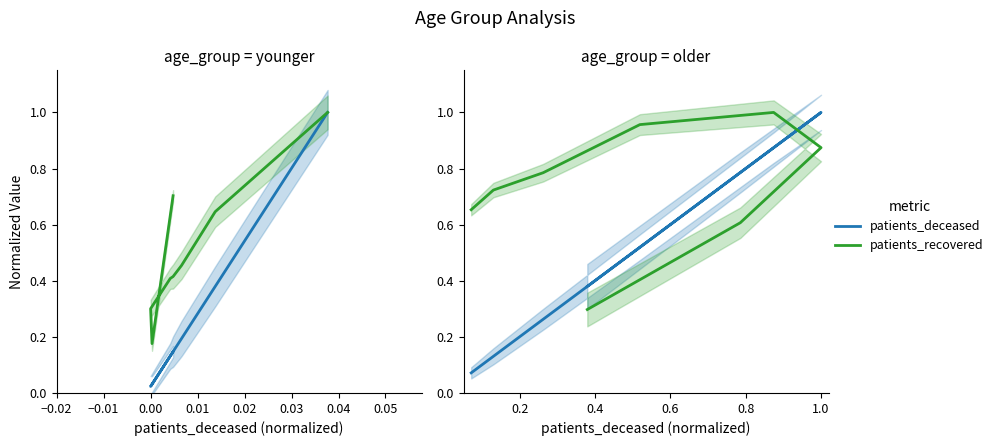

How many intersections are there between patients_deceased and patients_recovered?

1